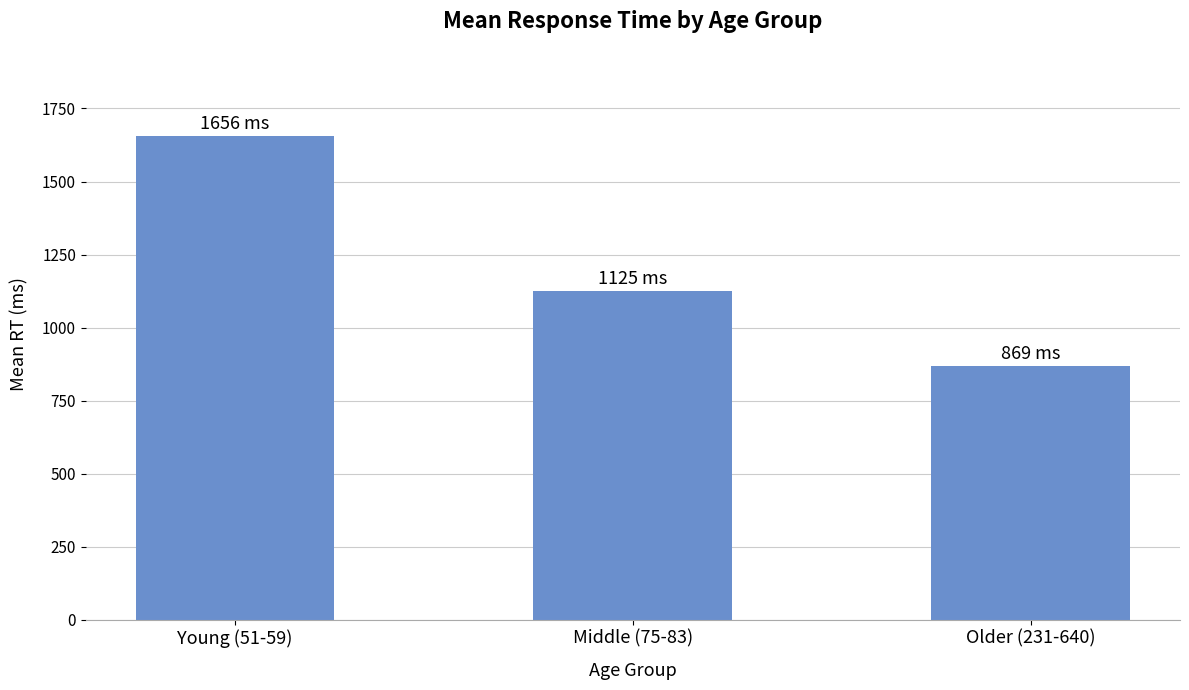

Which has a higher value, Young (51-59) or Older (231-640)?

Young (51-59)